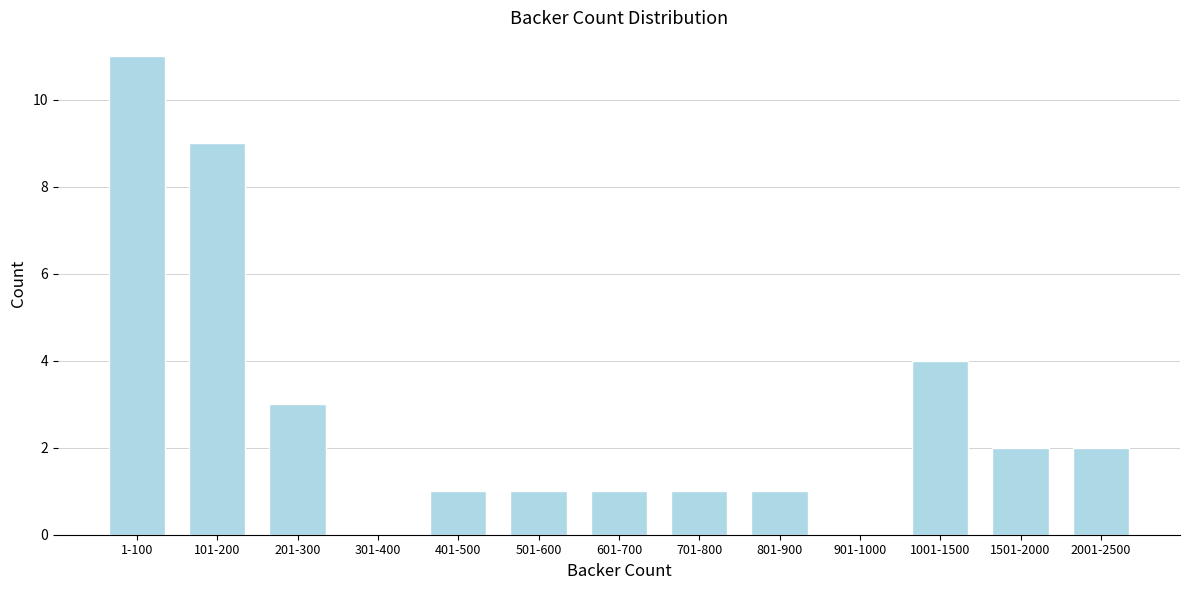

Reading left to right, transcribe all the data shown in this chart.

1-100=11	101-200=9	201-300=3	301-400=0	401-500=1	501-600=1	601-700=1	701-800=1	801-900=1	901-1000=0	1001-1500=4	1501-2000=2	2001-2500=2